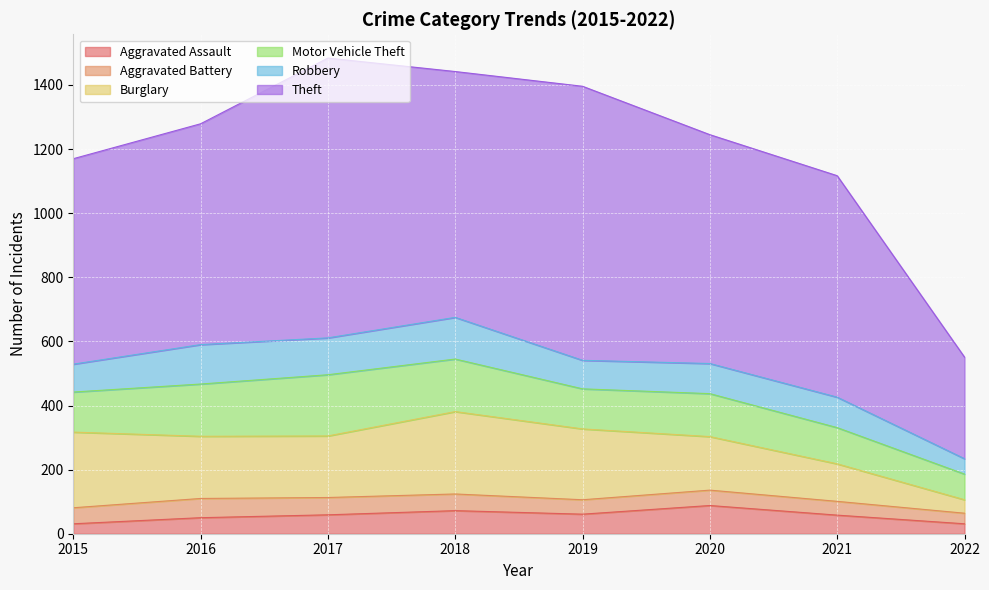

What is the difference between the highest and lowest values at 2015?

610